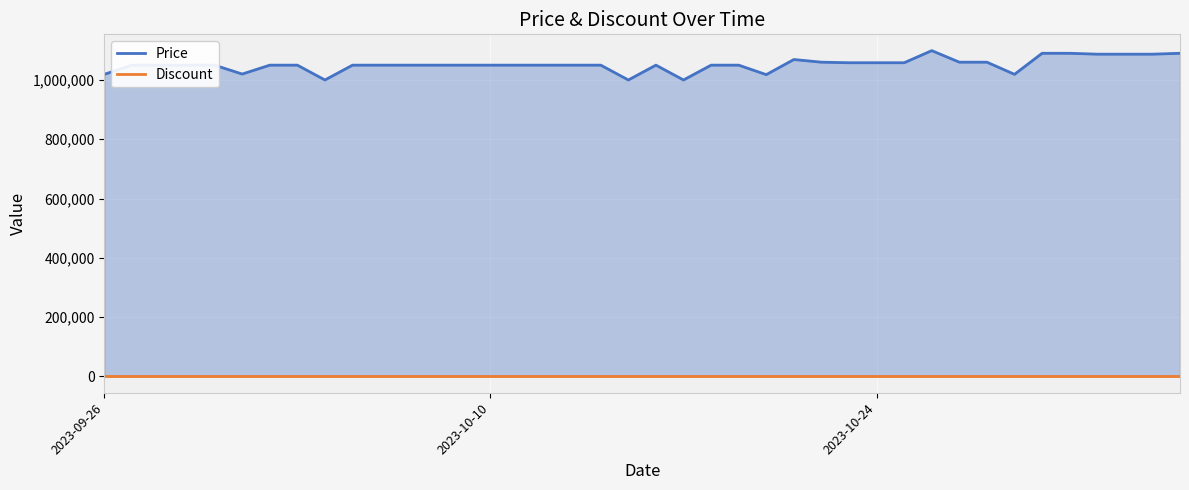

True or false: Price and Discount intersect in this chart.

False